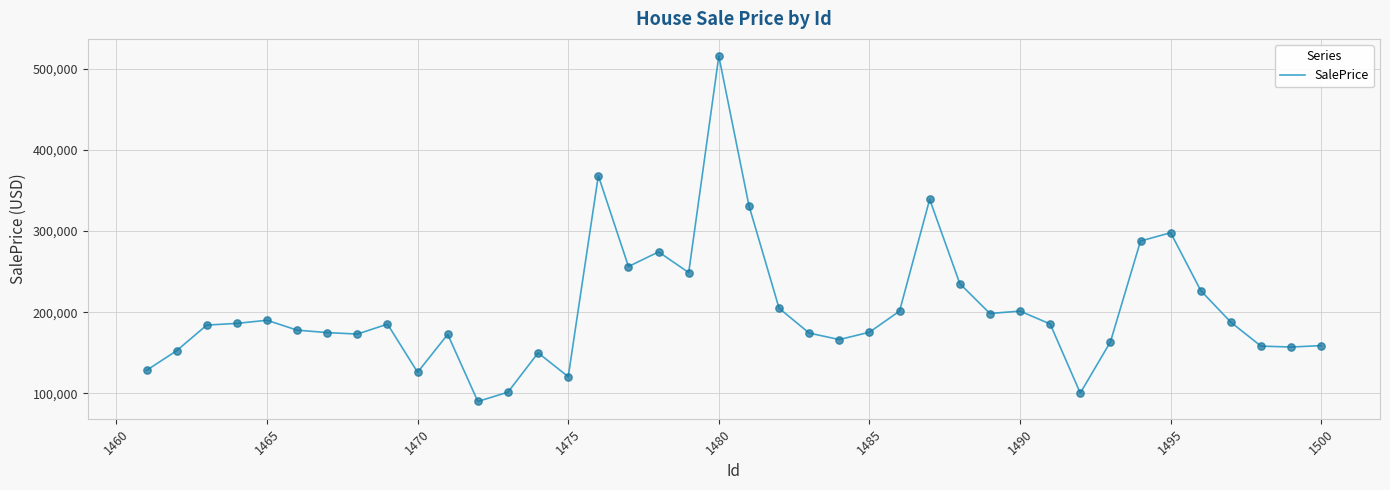

What is the difference between the maximum and minimum values?

425778.7